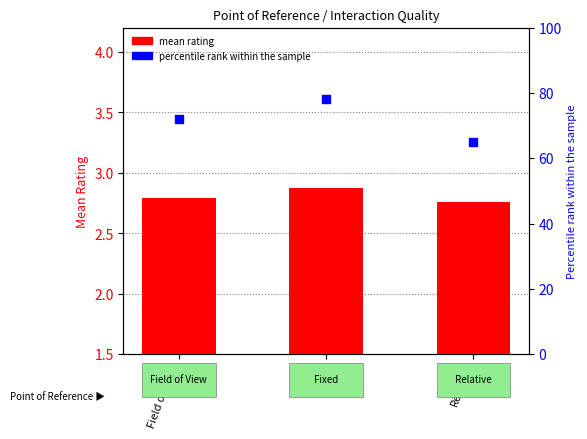

Which series has the largest total across all categories?

percentile rank within the sample